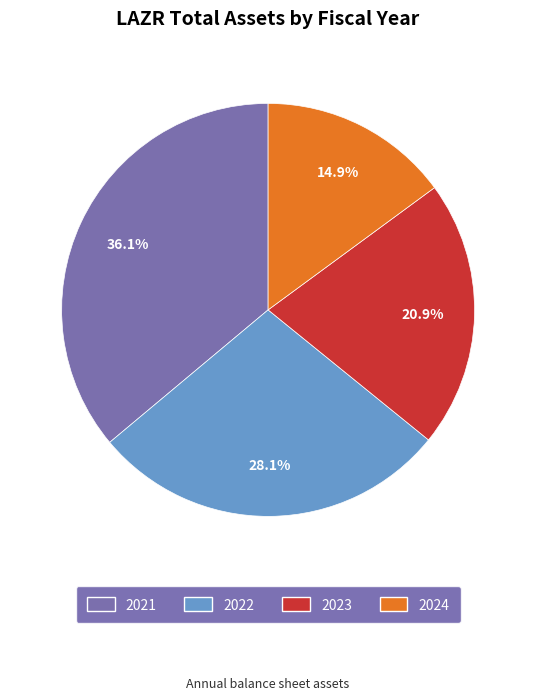

To the nearest percent, what is the combined percentage of 2022 and 2021?

64%